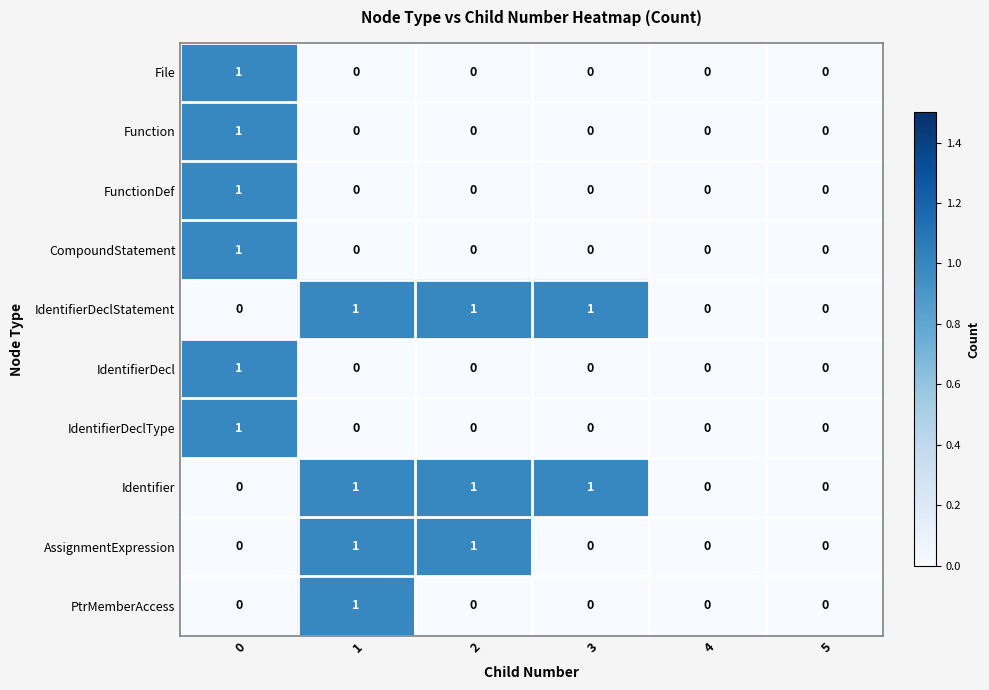

True or false: IdentifierDeclStatement has a value of 0 at 4.

True